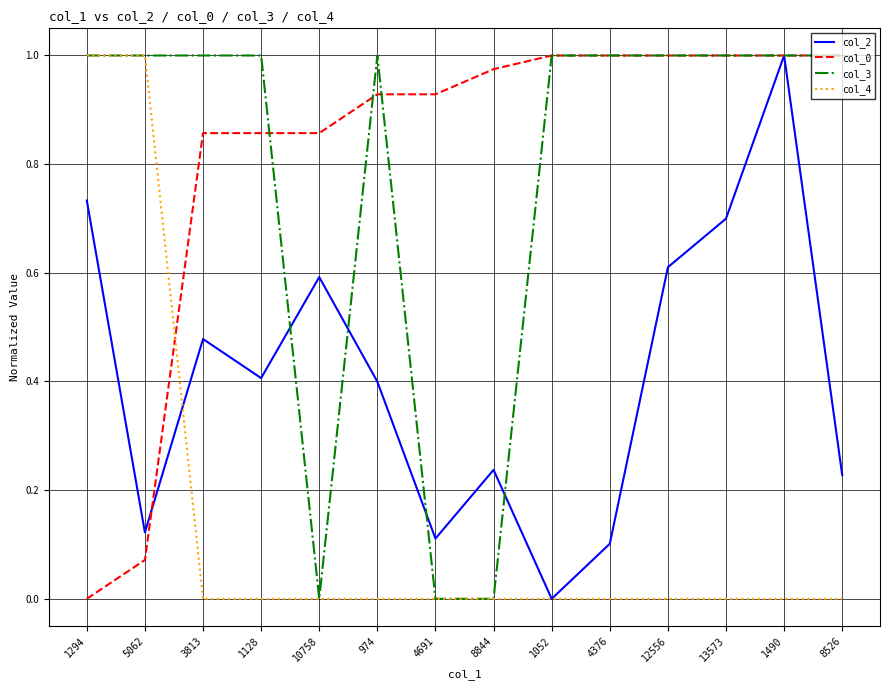

How many distinct data groups are displayed?

4